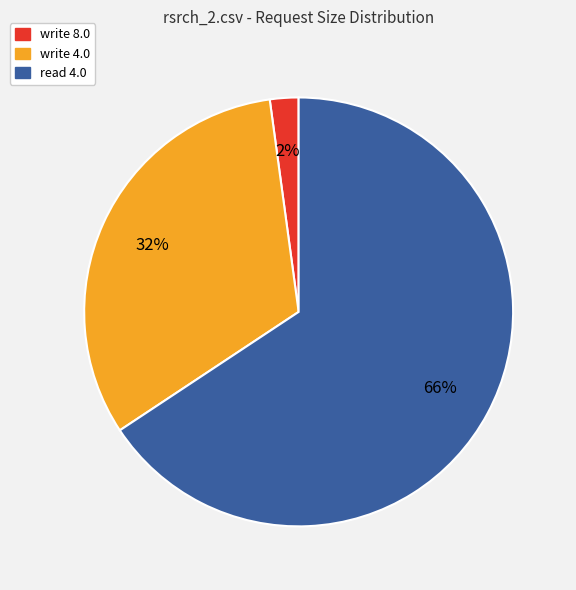

Is it true that read 4.0 is 66% of the pie?

True